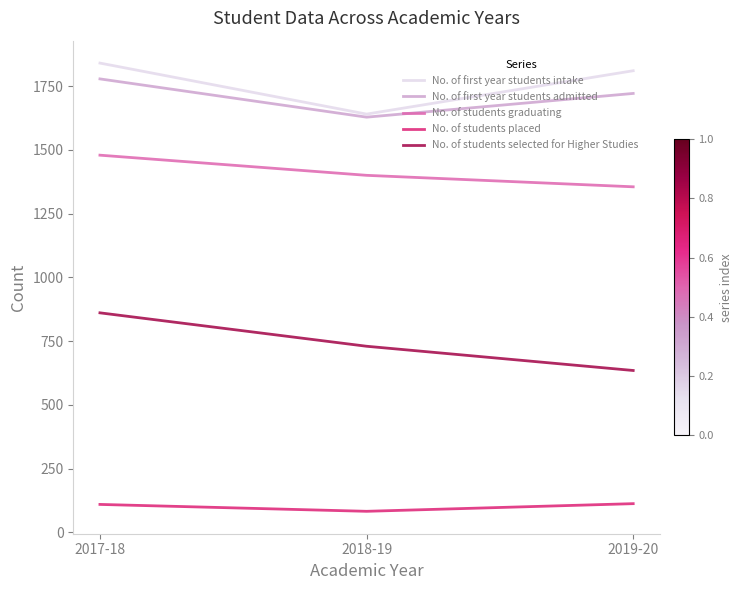

What is the spread (max minus min) of values at 2017-18?

1730